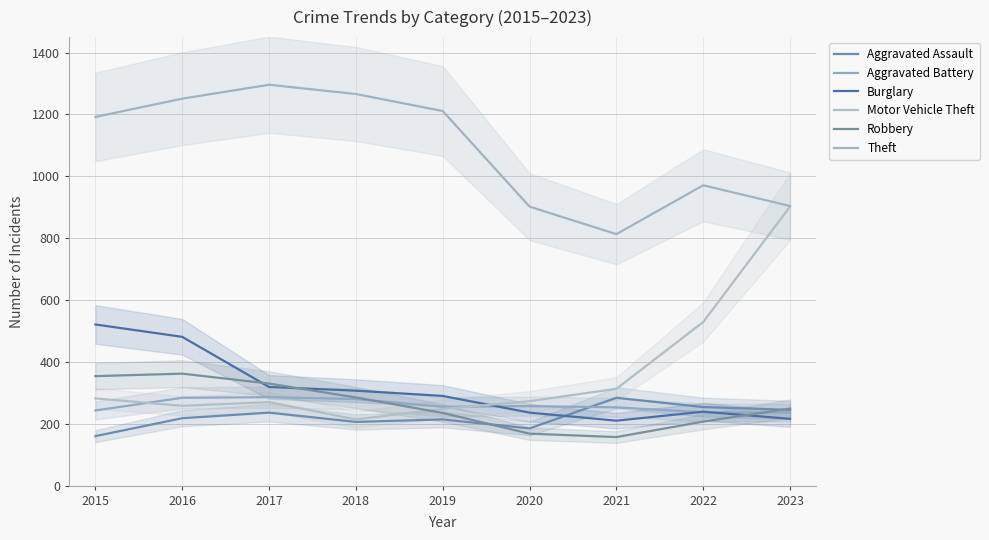

What is the highest value of the Robbery series?

362